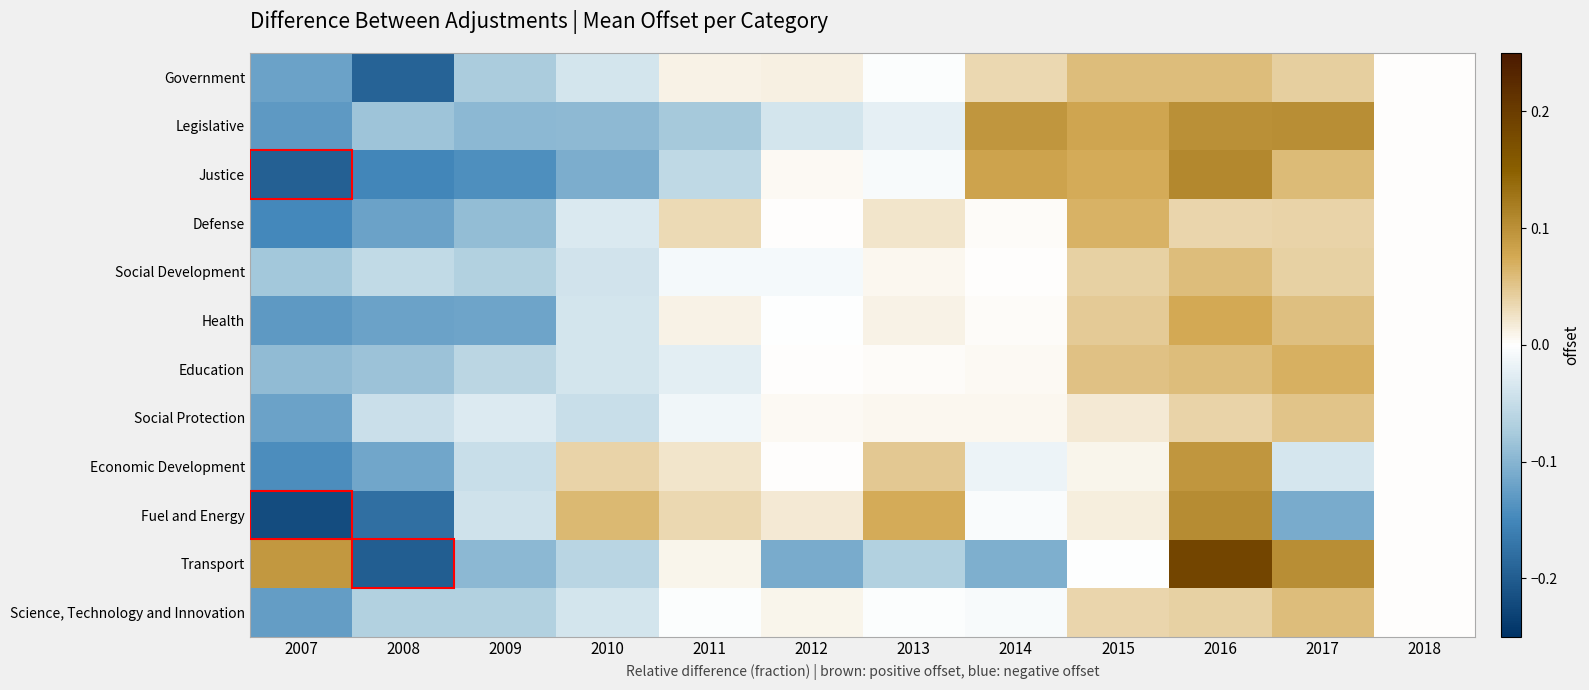

Which label corresponds to the smallest value in the chart?

2007